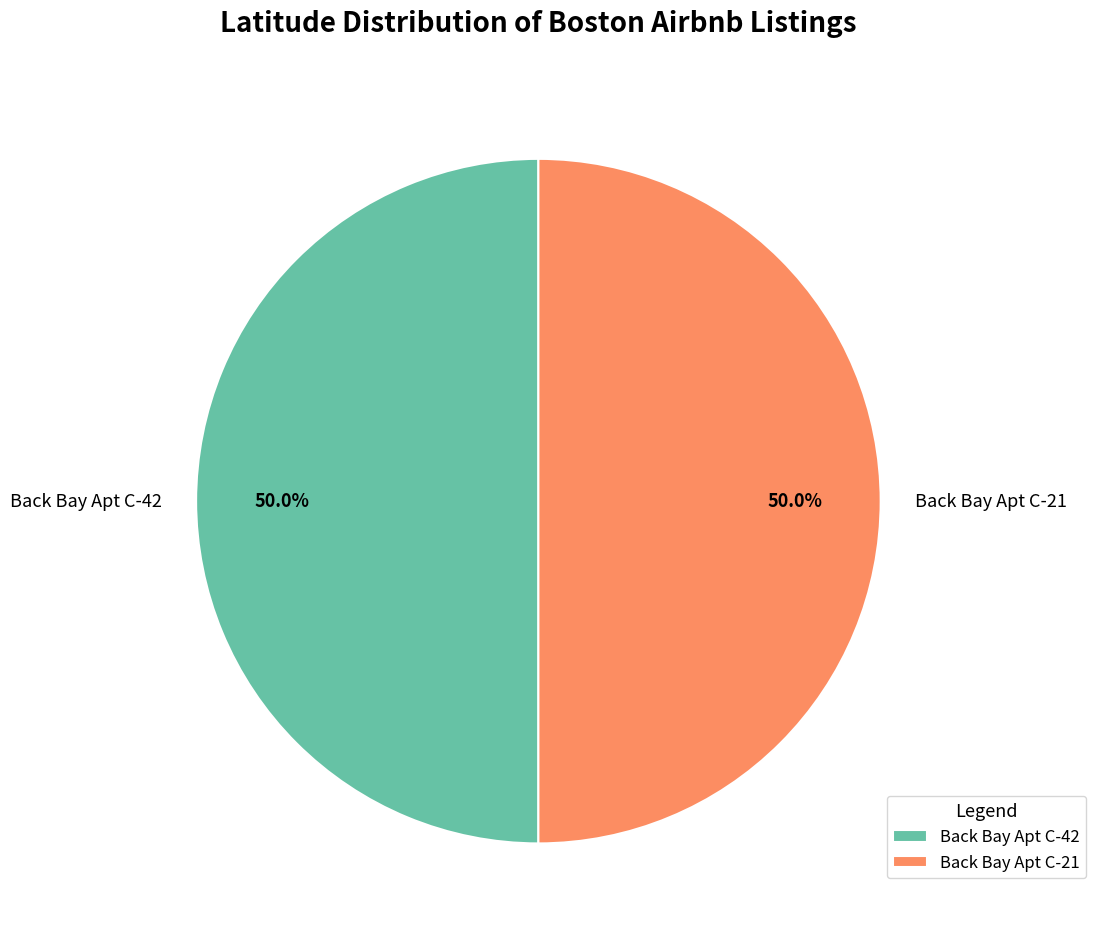

True or false: Back Bay Apt C-42 accounts for 64% of the total.

False